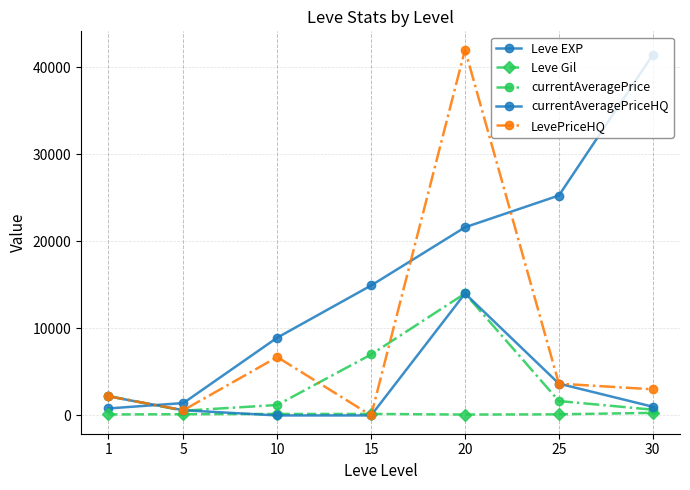

How many categories are shown in the chart?

7